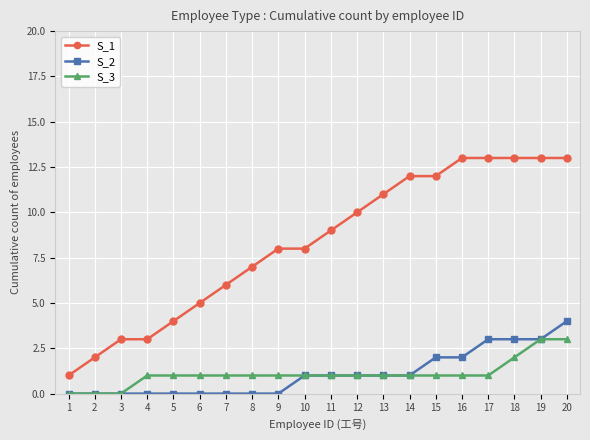

Is it true that S_1 equals 8 at 9?

True